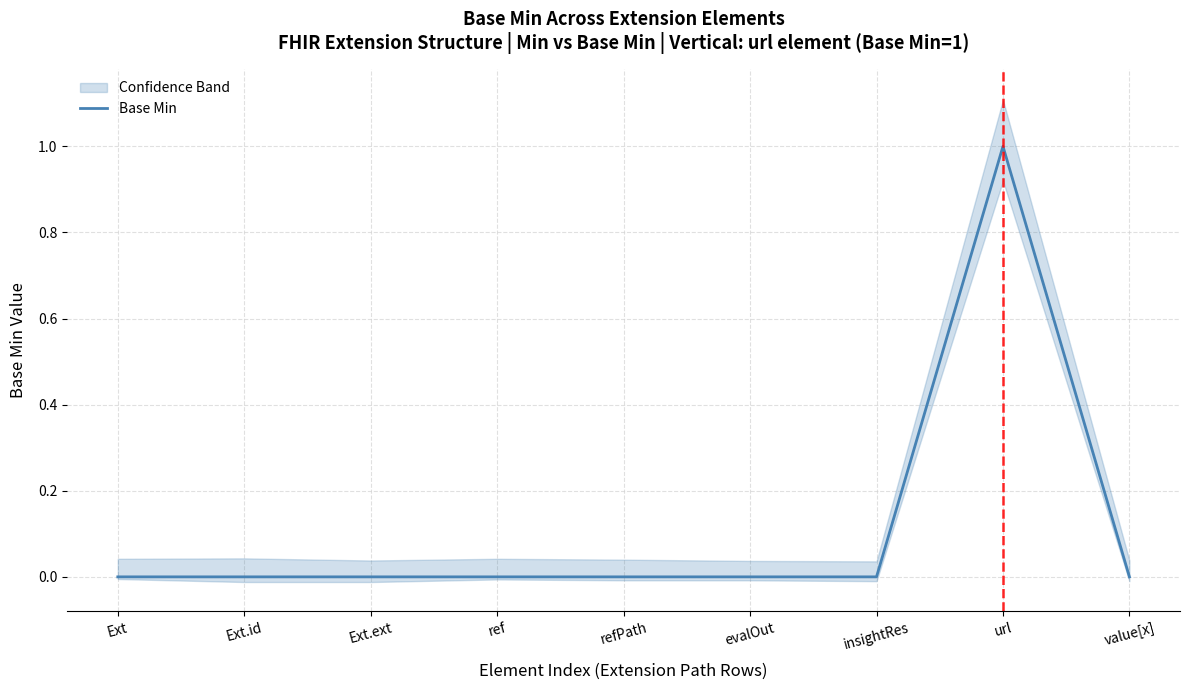

What is the difference between the values at value[x] and url?

1